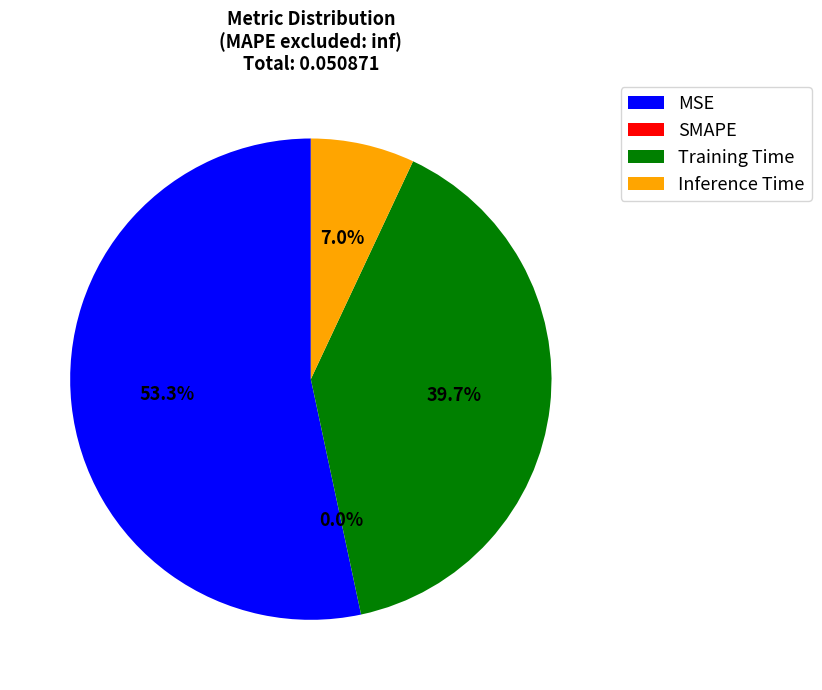

What is the total percentage of Training Time and SMAPE?

39.7%